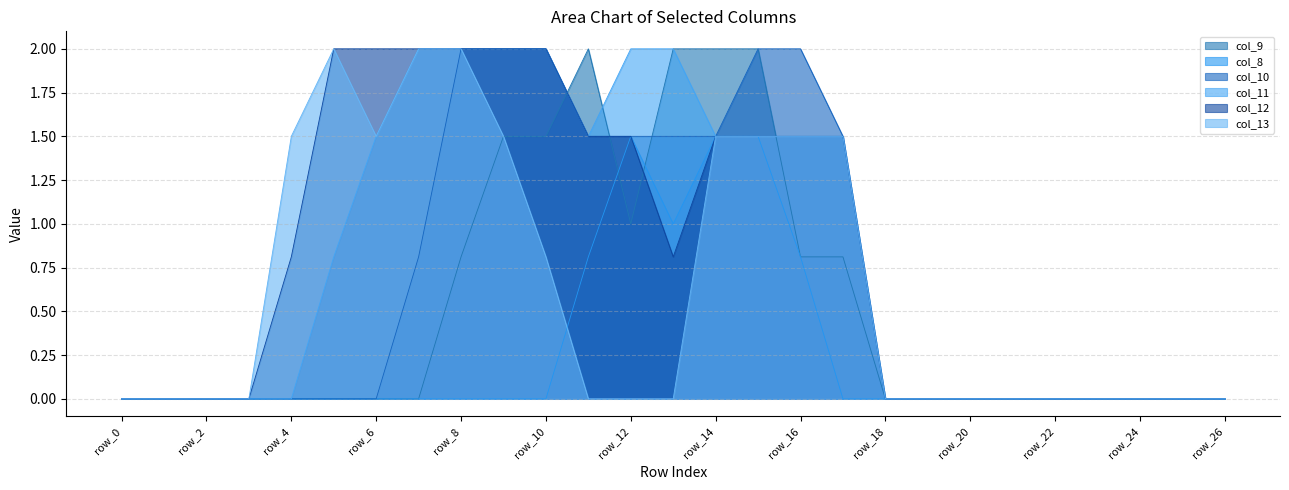

Which series has the largest range (max minus min)?

col_9